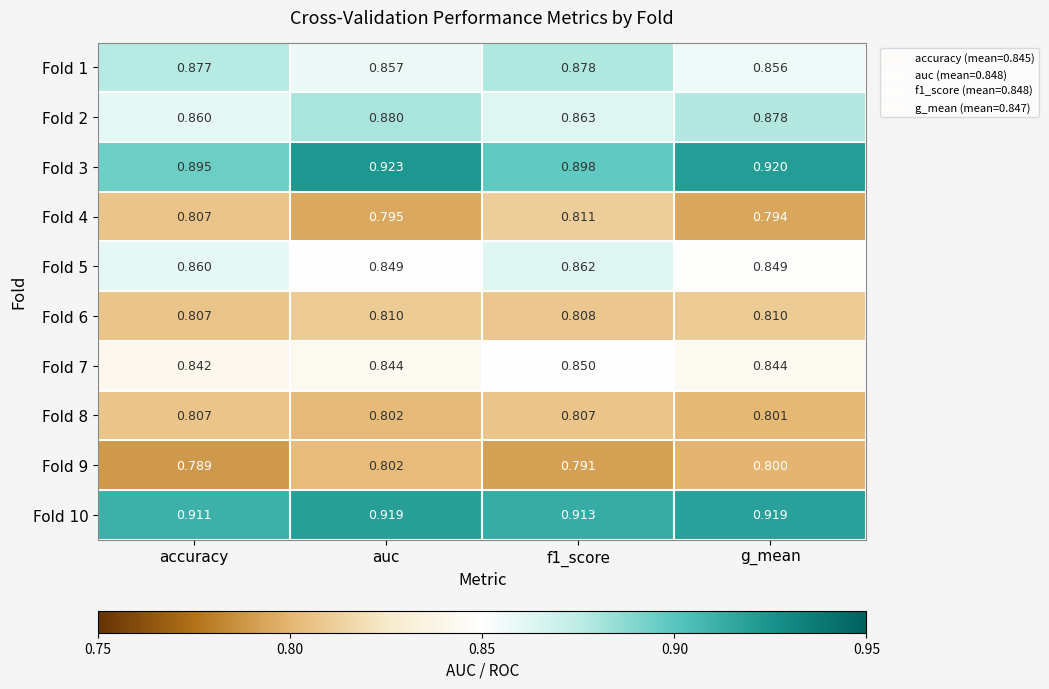

At which category does the chart reach its minimum across all series?

accuracy